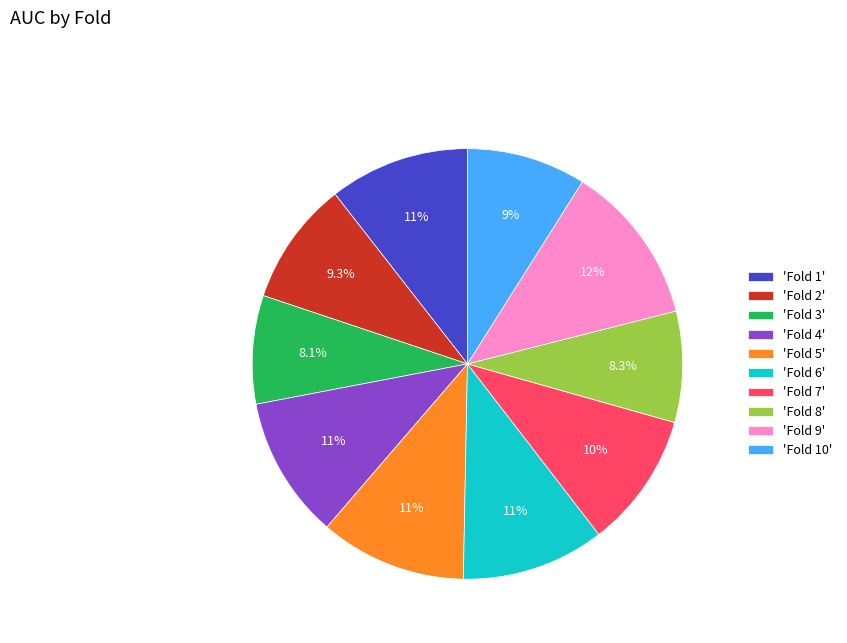

Does 'Fold 9' account for over 50% of the chart?

No